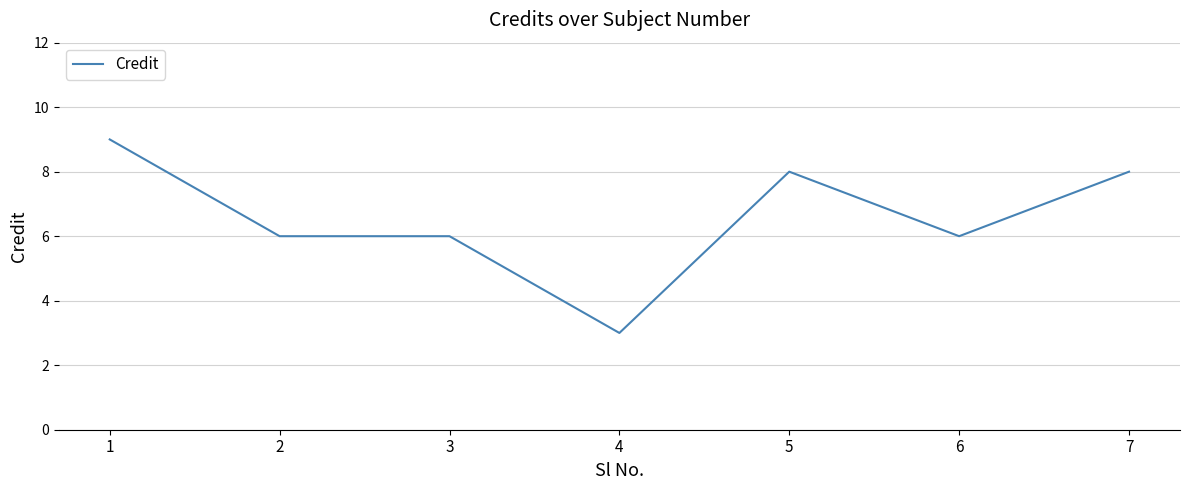

What is the difference between the values at 3 and 1?

3